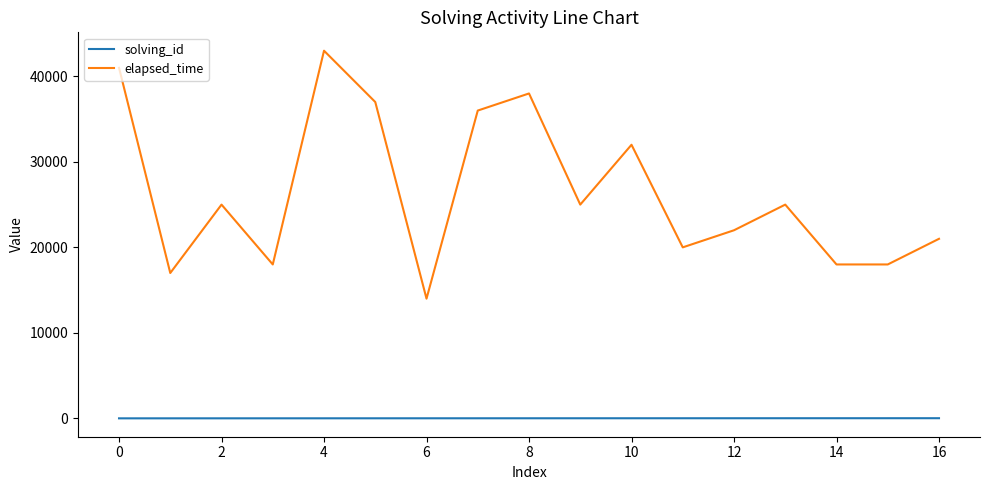

Rank the series by their average value, from highest to lowest.

elapsed_time, solving_id